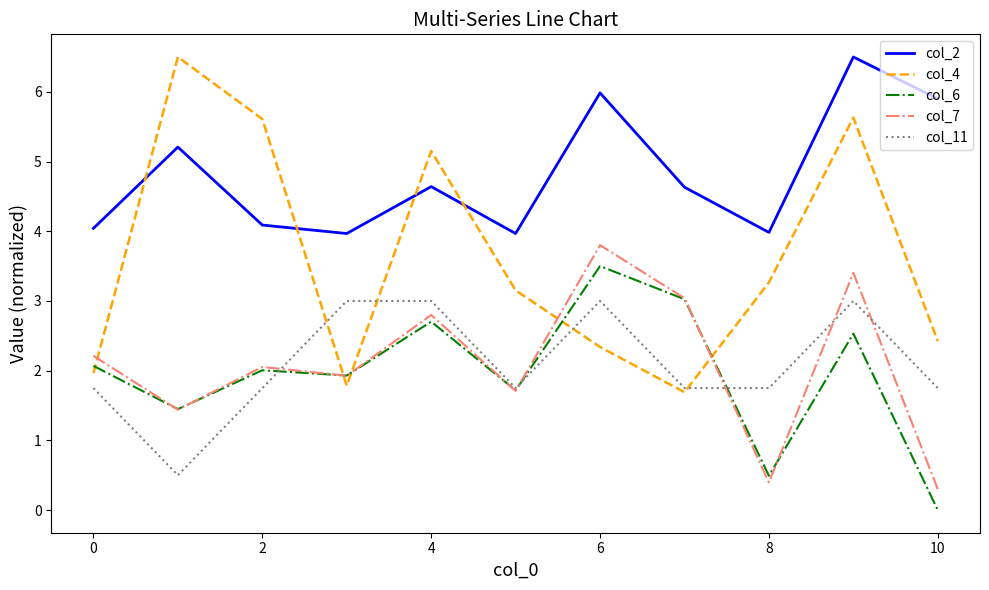

What is the lowest value of the col_4 series?

1.7